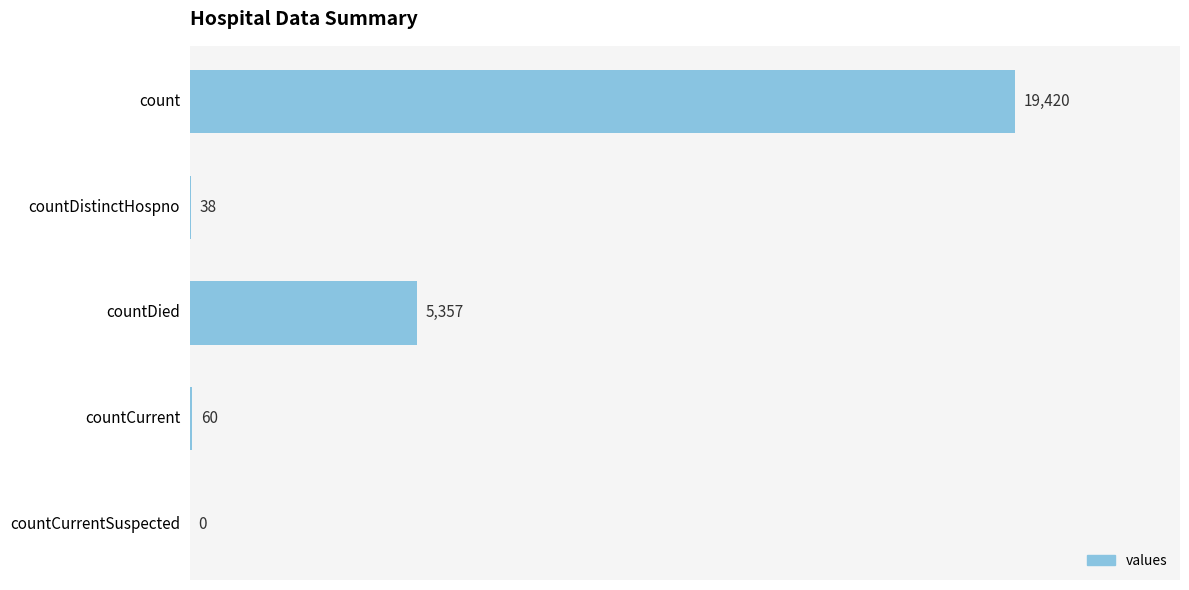

The value at countDied is 9578. True or false?

False